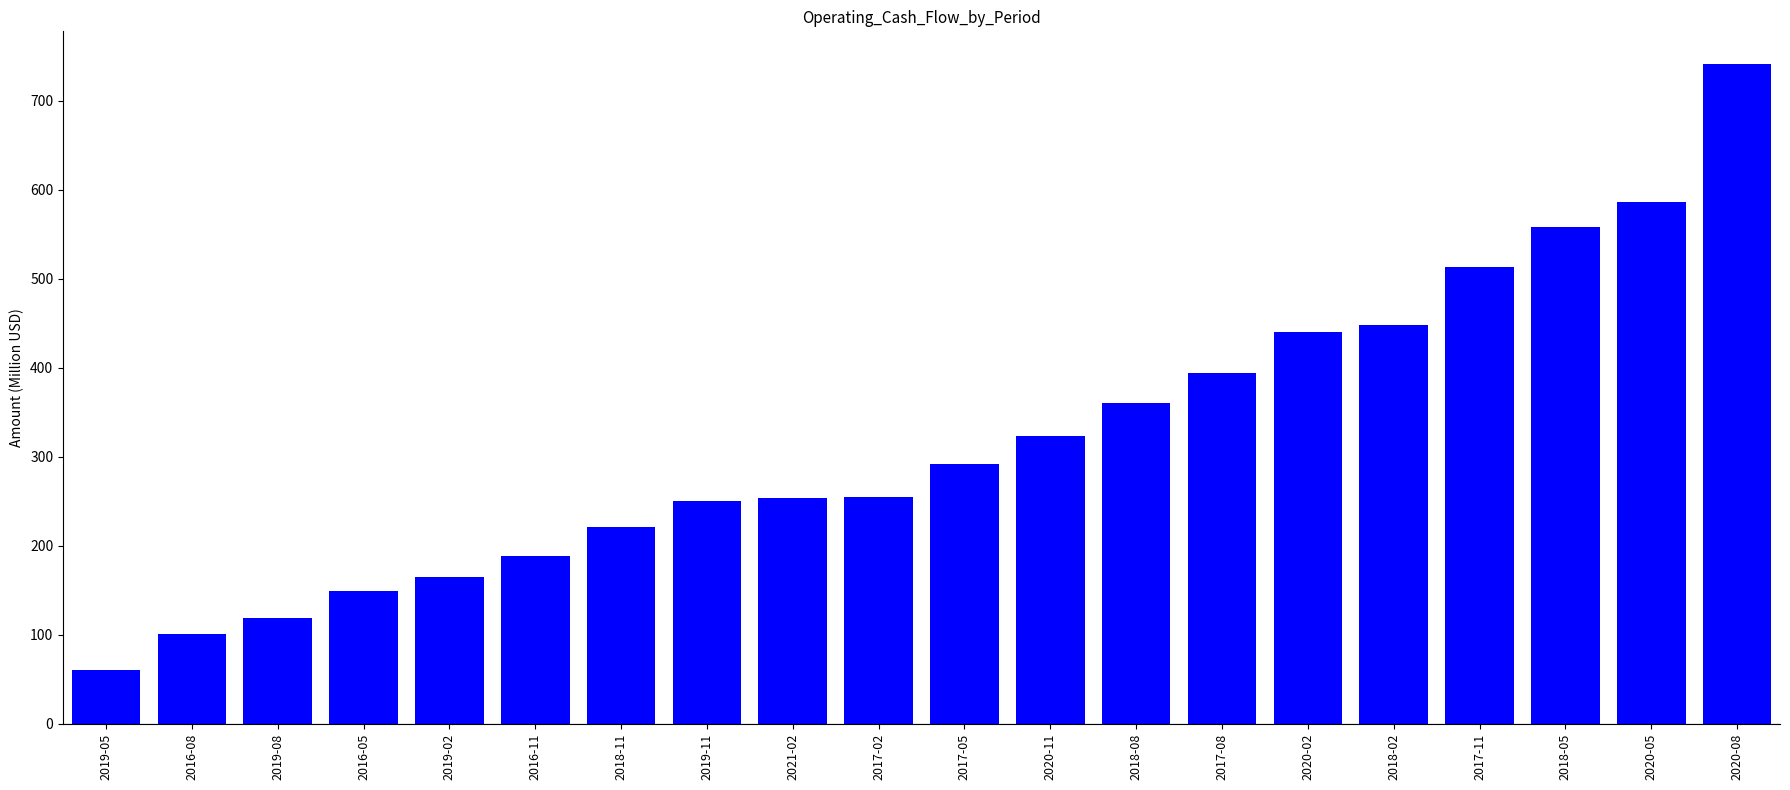

Read the value at 2018-02.

448.6